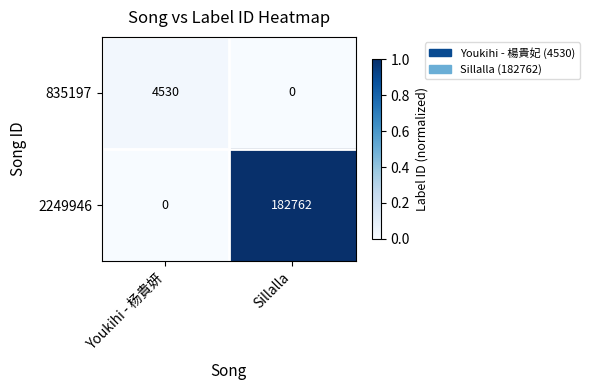

How many data points does each series have?

2